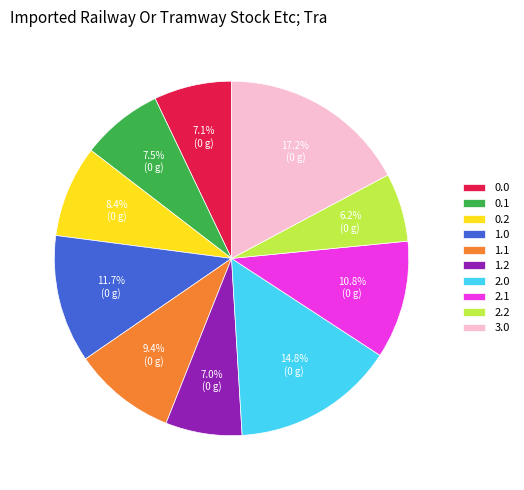

Do 1.2 and 0.2 together represent more than half of the pie?

No